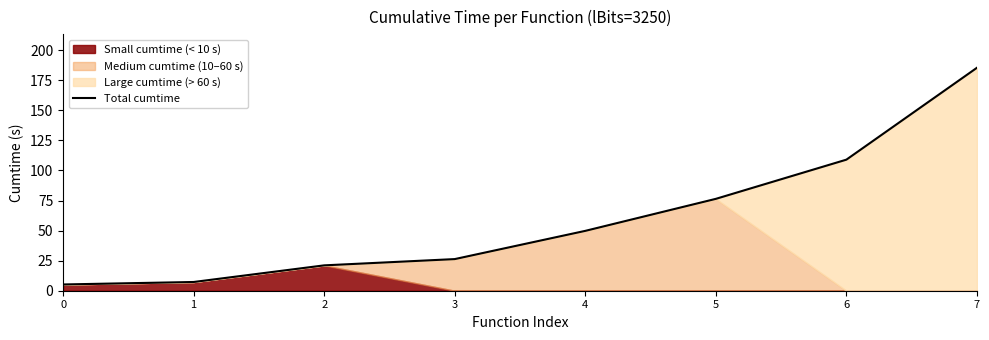

Reading left to right, what are all the values shown in this chart?

5.2	7.3	21.1	26.3	49.8	76.4	109.0	185.4